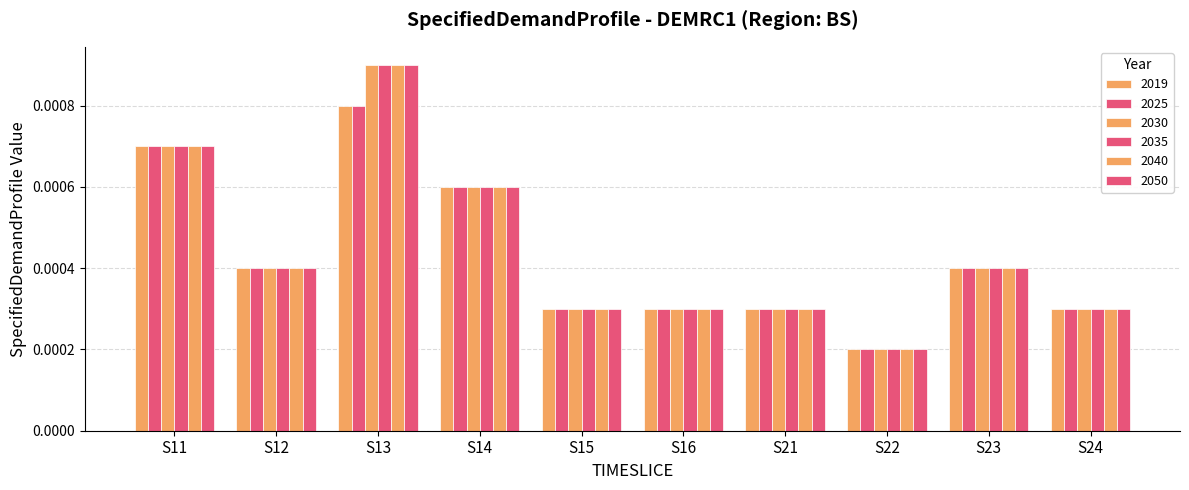

How many groups of bars are there?

10